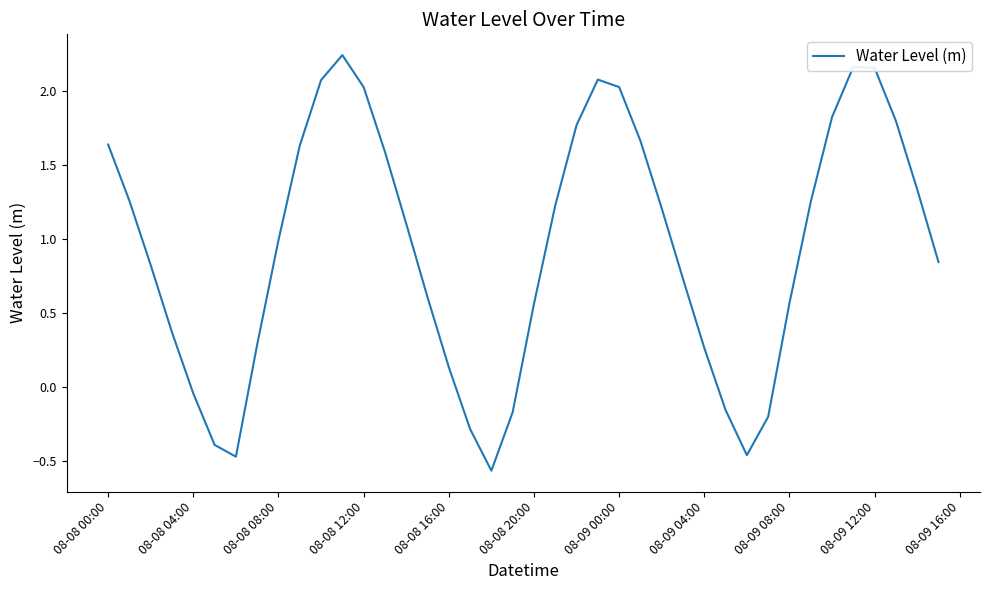

At which label is the value closest to 0?

08-08 04:00